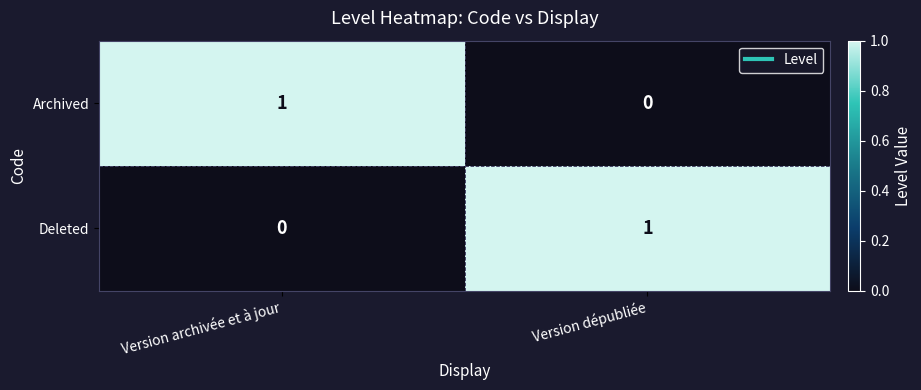

Is the value of Archived at Version archivée et à jour greater than the value of Deleted at Version archivée et à jour?

Yes